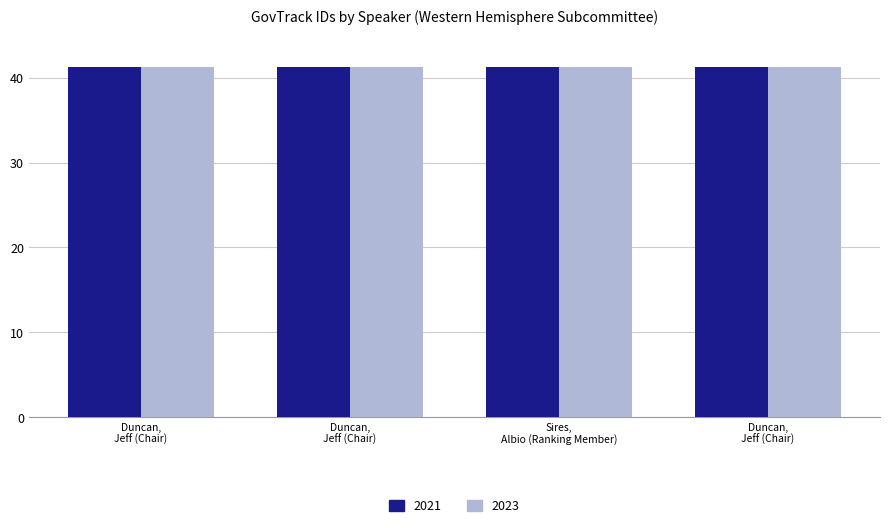

What are all the series names shown in the legend?

2021, 2023